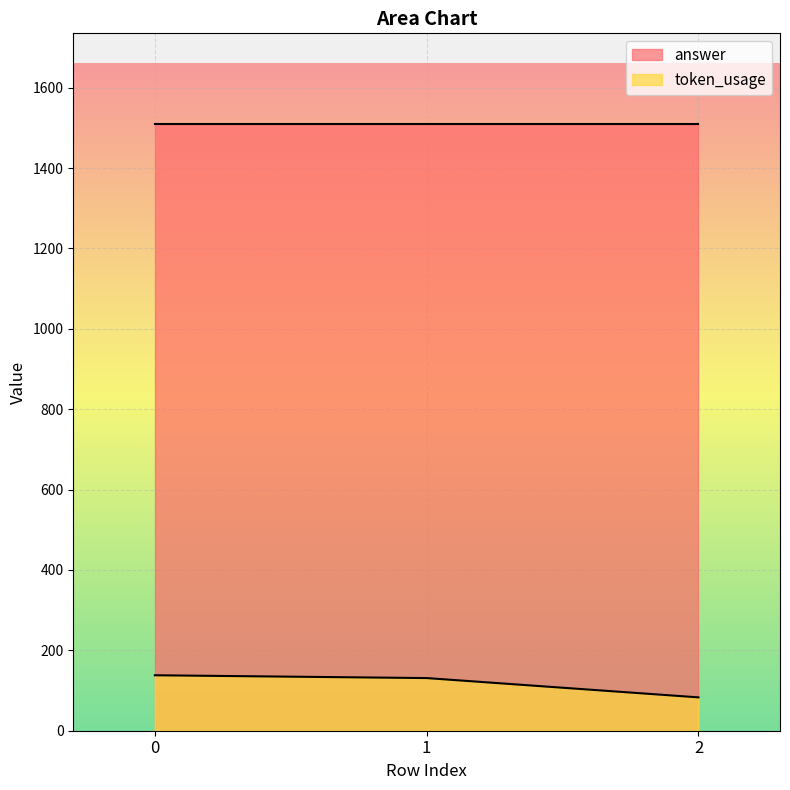

Which label corresponds to the smallest value in the chart?

2